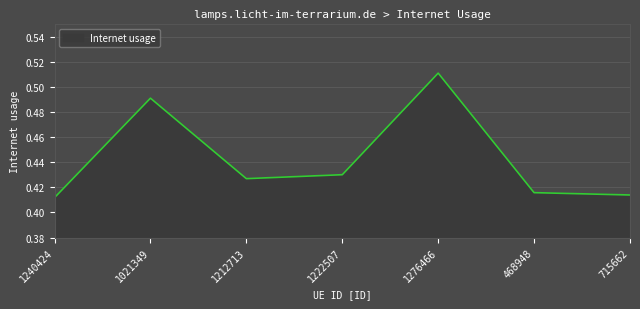

What is the difference between the maximum and minimum values?

0.1